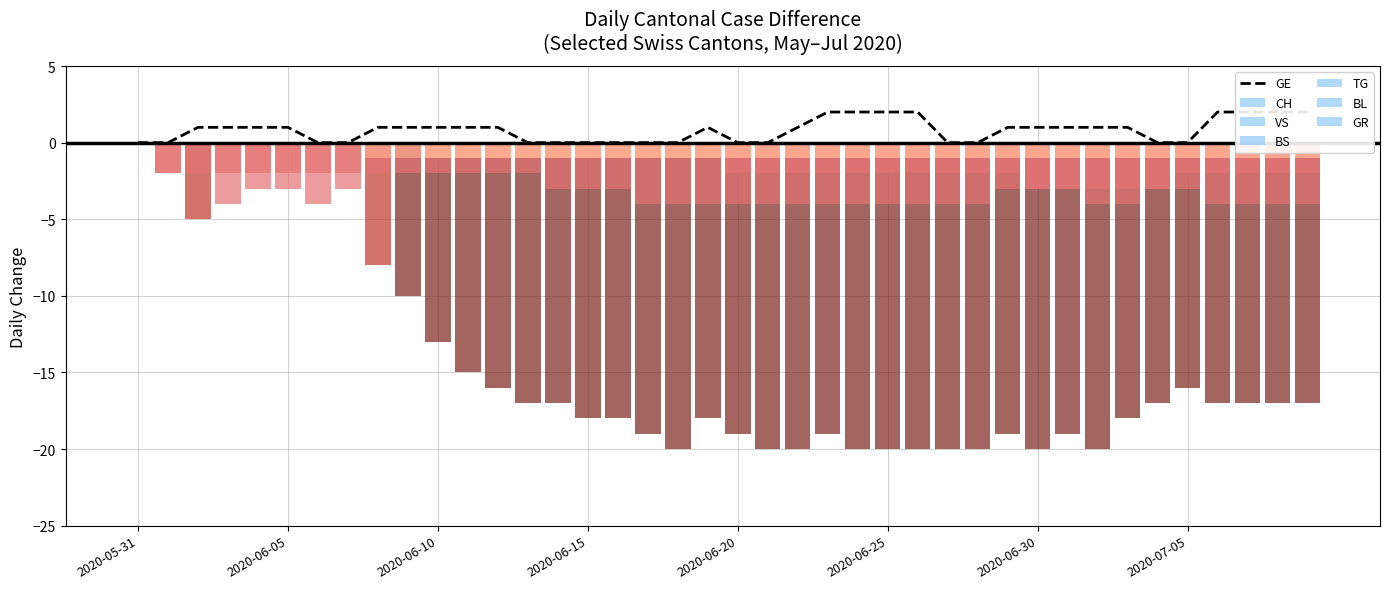

Is it true that GR equals -1 at 2020-06-26?

True